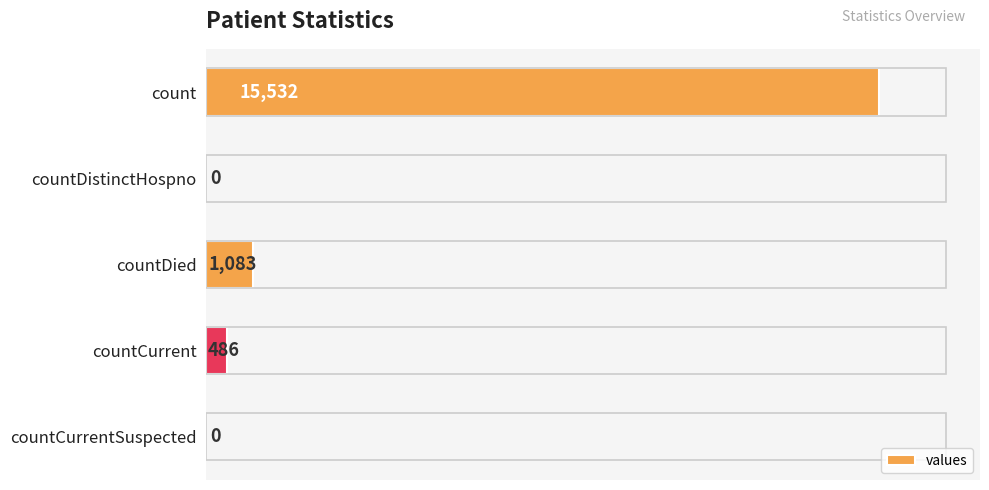

What is the approximate value at countDied, to the nearest 100?

1100